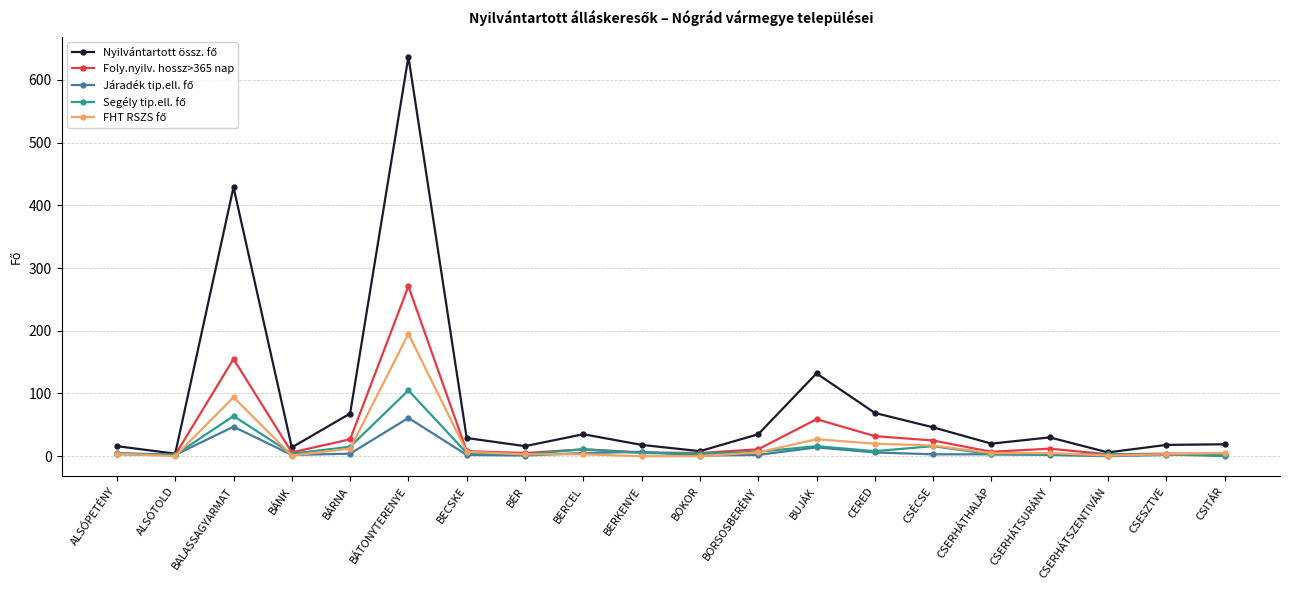

Where is Foly.nyilv. hossz>365 nap nearest to the value 136?

BALASSAGYARMAT